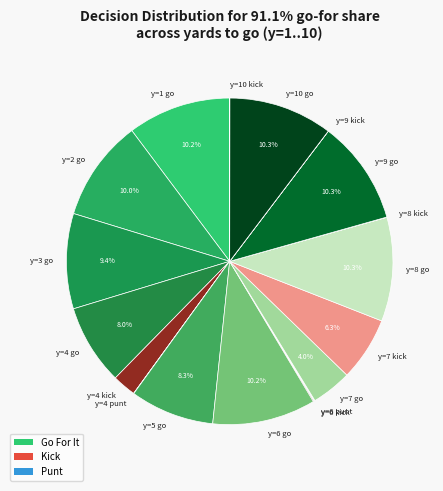

Does y=4 kick account for over 50% of the chart?

No